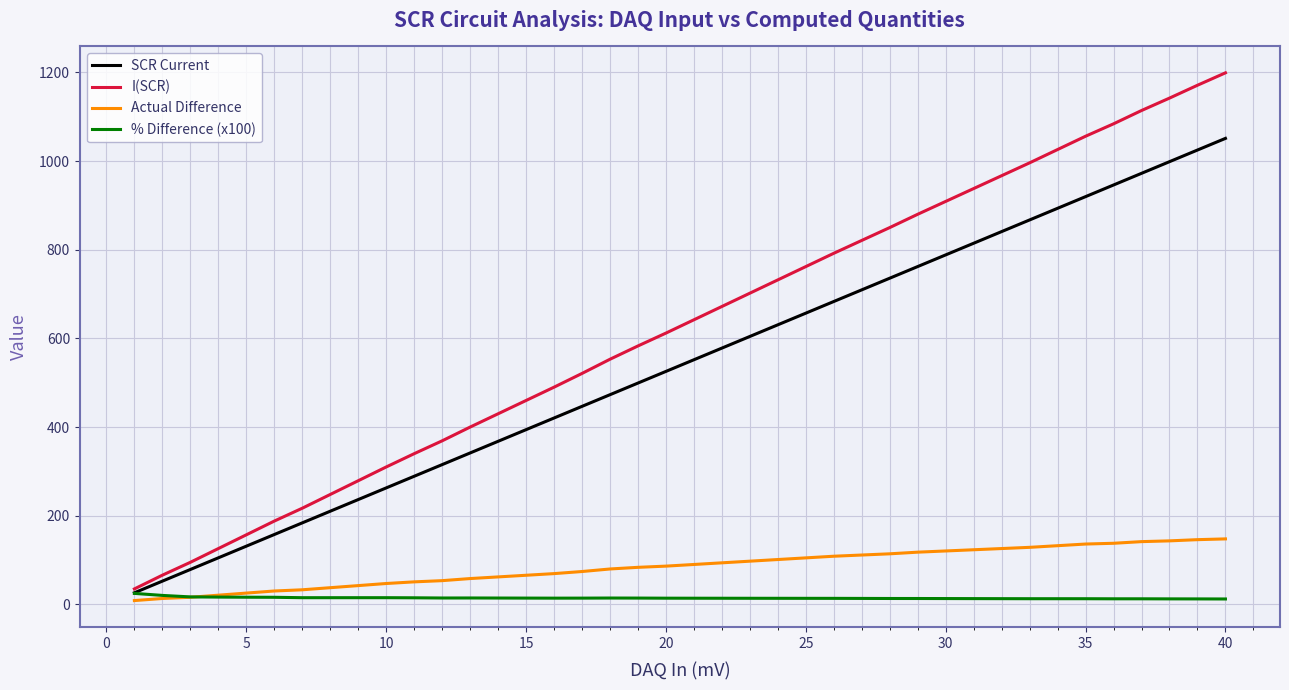

Which series has the largest range (max minus min)?

I(SCR)